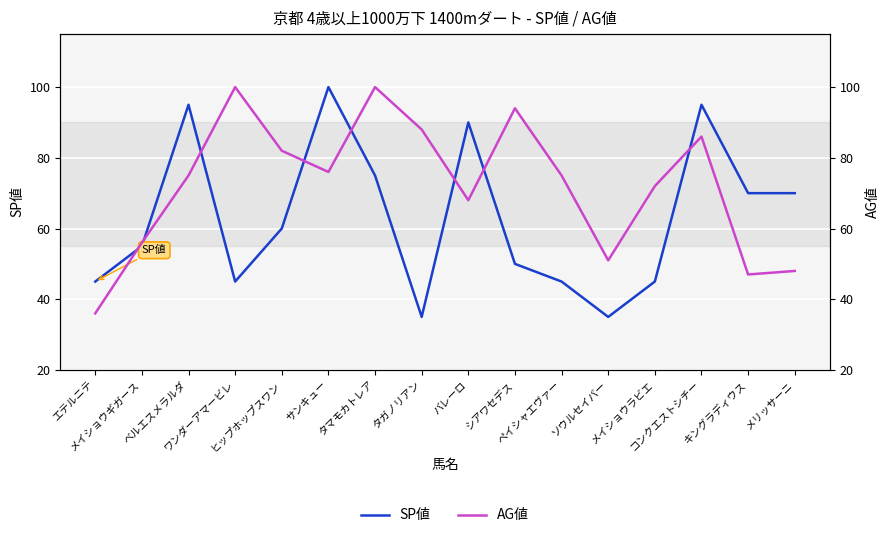

What is the sum of all AG値 values?

1154